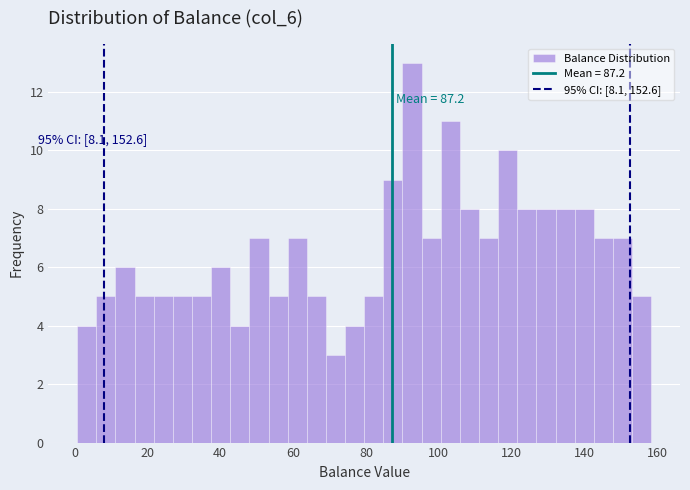

Read against the x-axis, roughly where is the centre of the tallest bar?

92